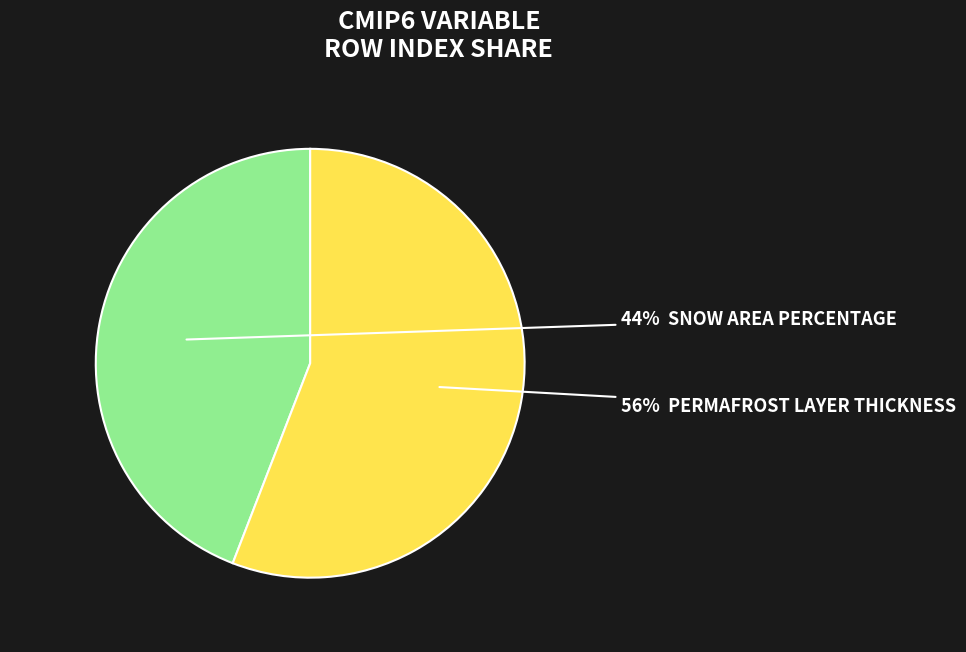

To the nearest percent, what is the difference between the largest and smallest slice percentages?

12%